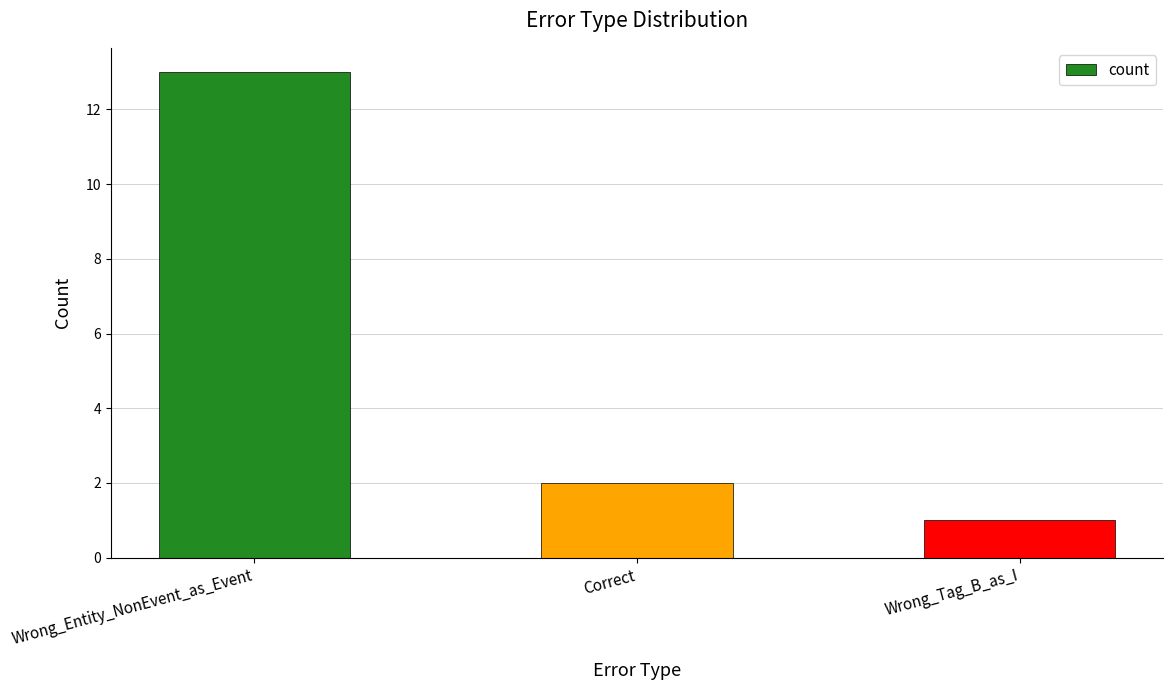

What is the sum of the values at Wrong_Tag_B_as_I and Correct?

3